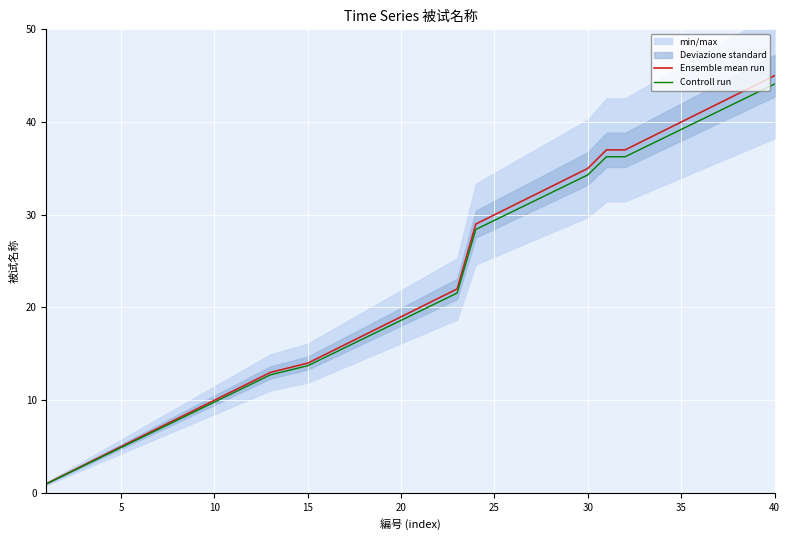

True or false: Controll run and Ensemble mean run cross at least once.

False